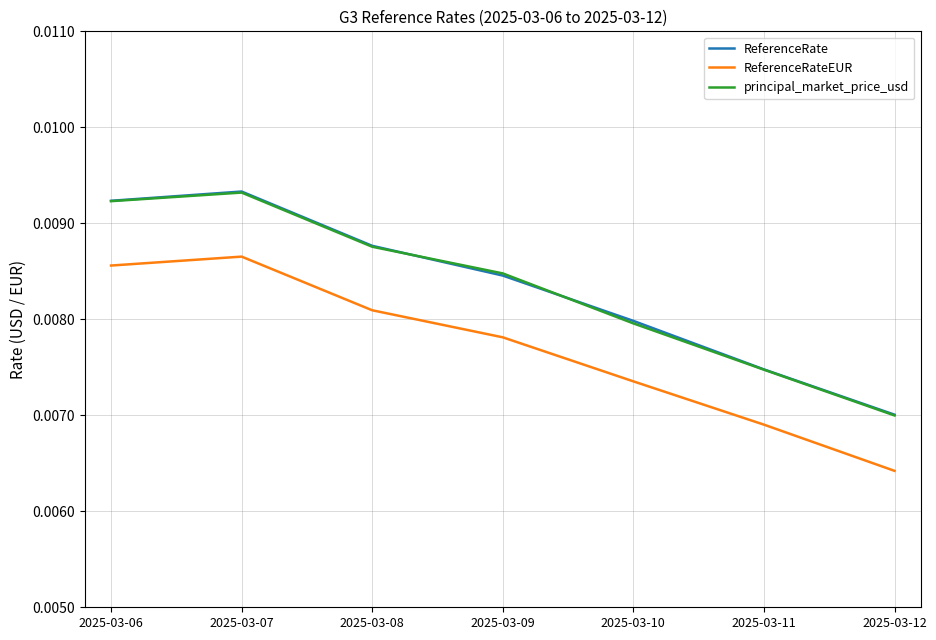

At which label does principal_market_price_usd reach its peak?

2025-03-07